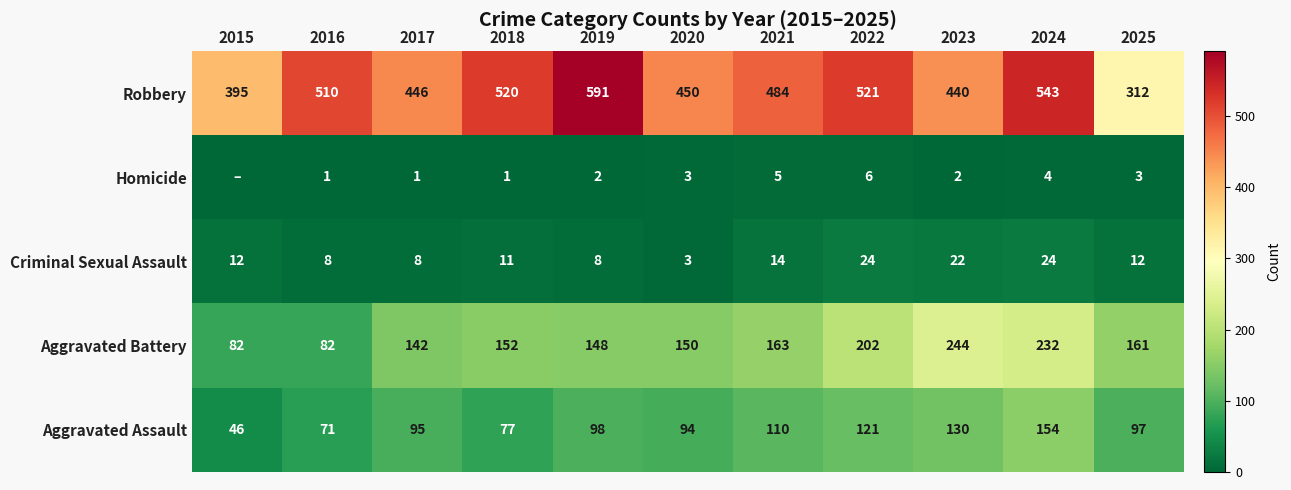

Is it true that Aggravated Assault equals 98 at 2019?

True